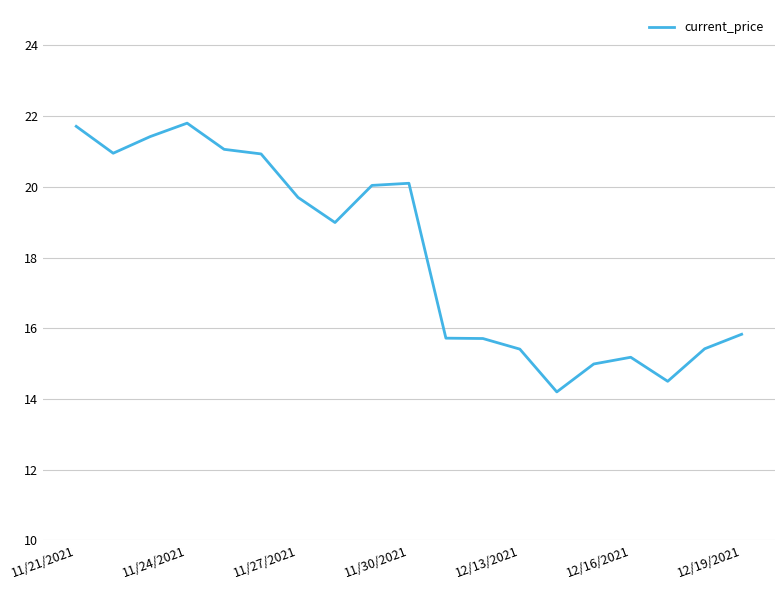

What is the greatest value displayed?

21.8